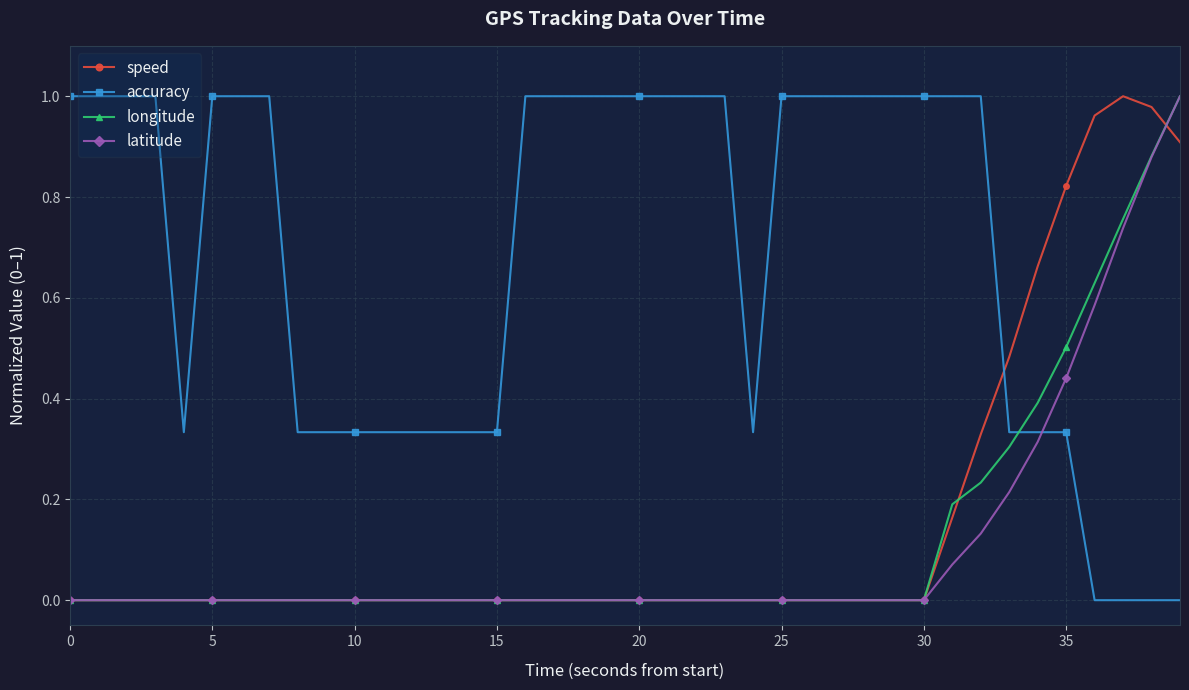

True or false: longitude and accuracy intersect in this chart.

True